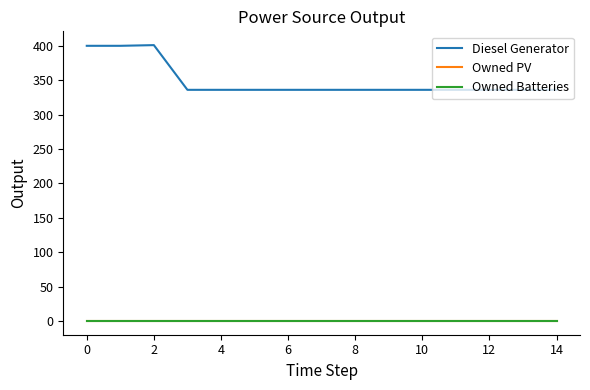

True or false: Diesel Generator and Owned Batteries intersect in this chart.

False